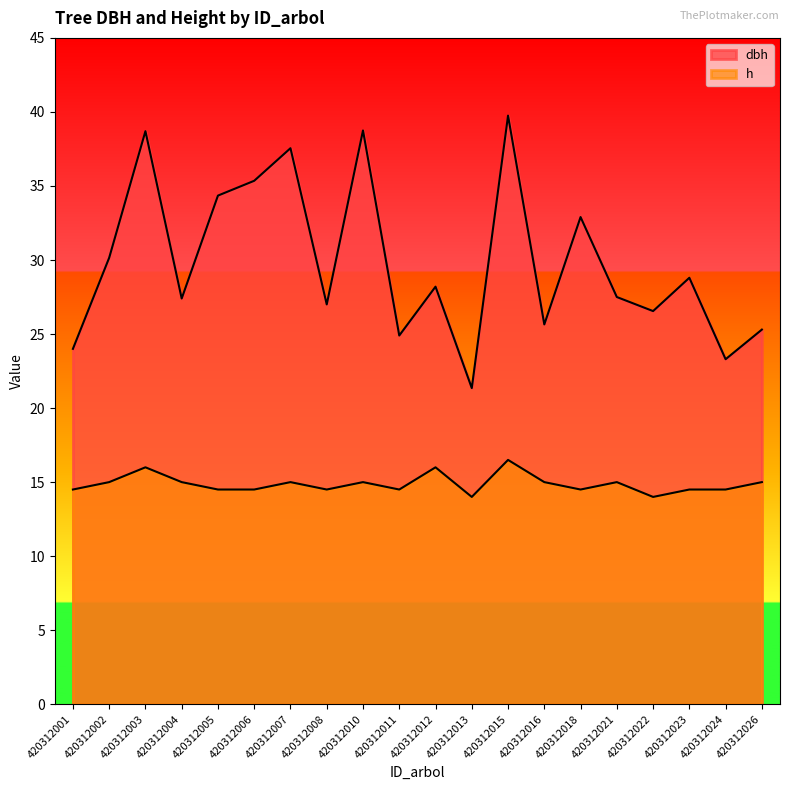

How many data points in h are above 15?

3